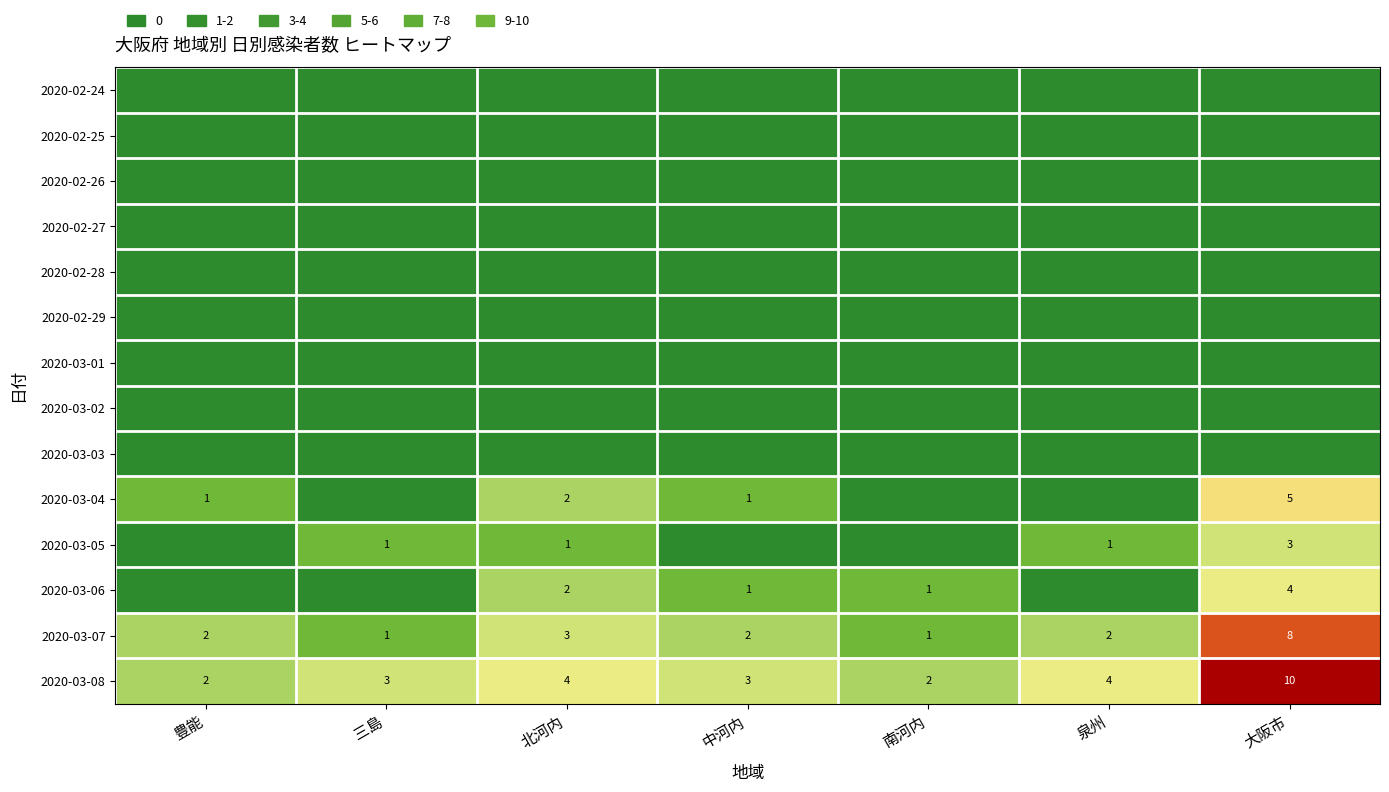

How many data points does each series have?

7